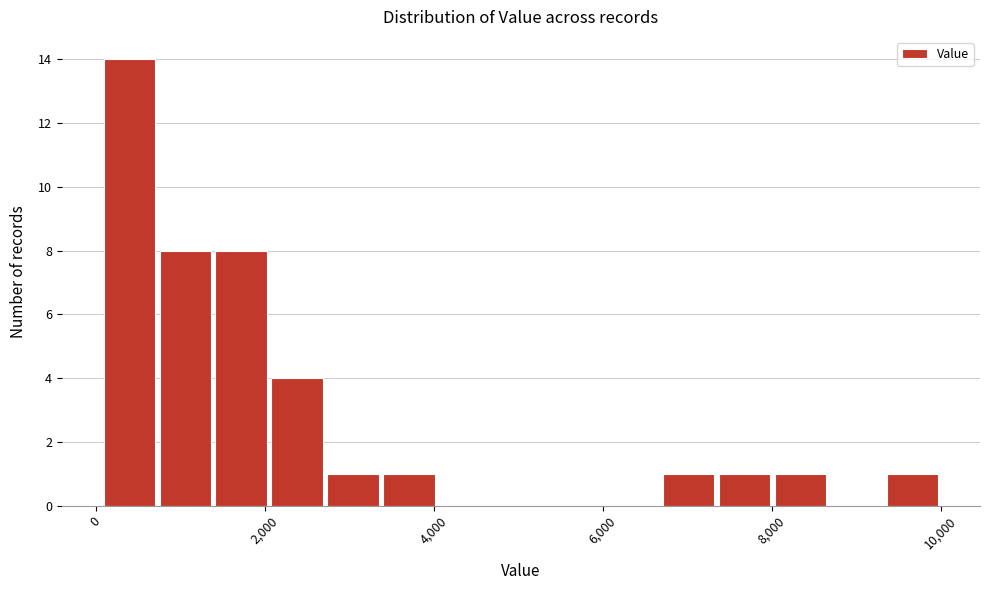

Around what value on the x-axis is the tallest bar? Give the approximate position of its centre, as read against the axis.

400